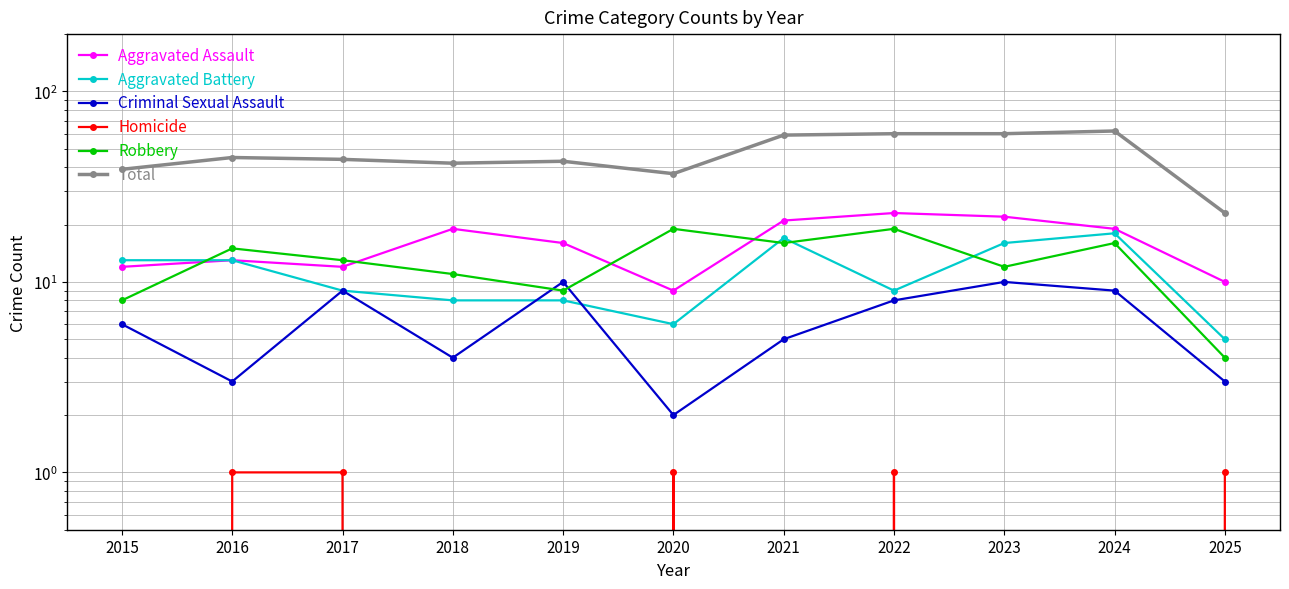

True or false: Aggravated Assault has more than 1 interior local peaks.

True